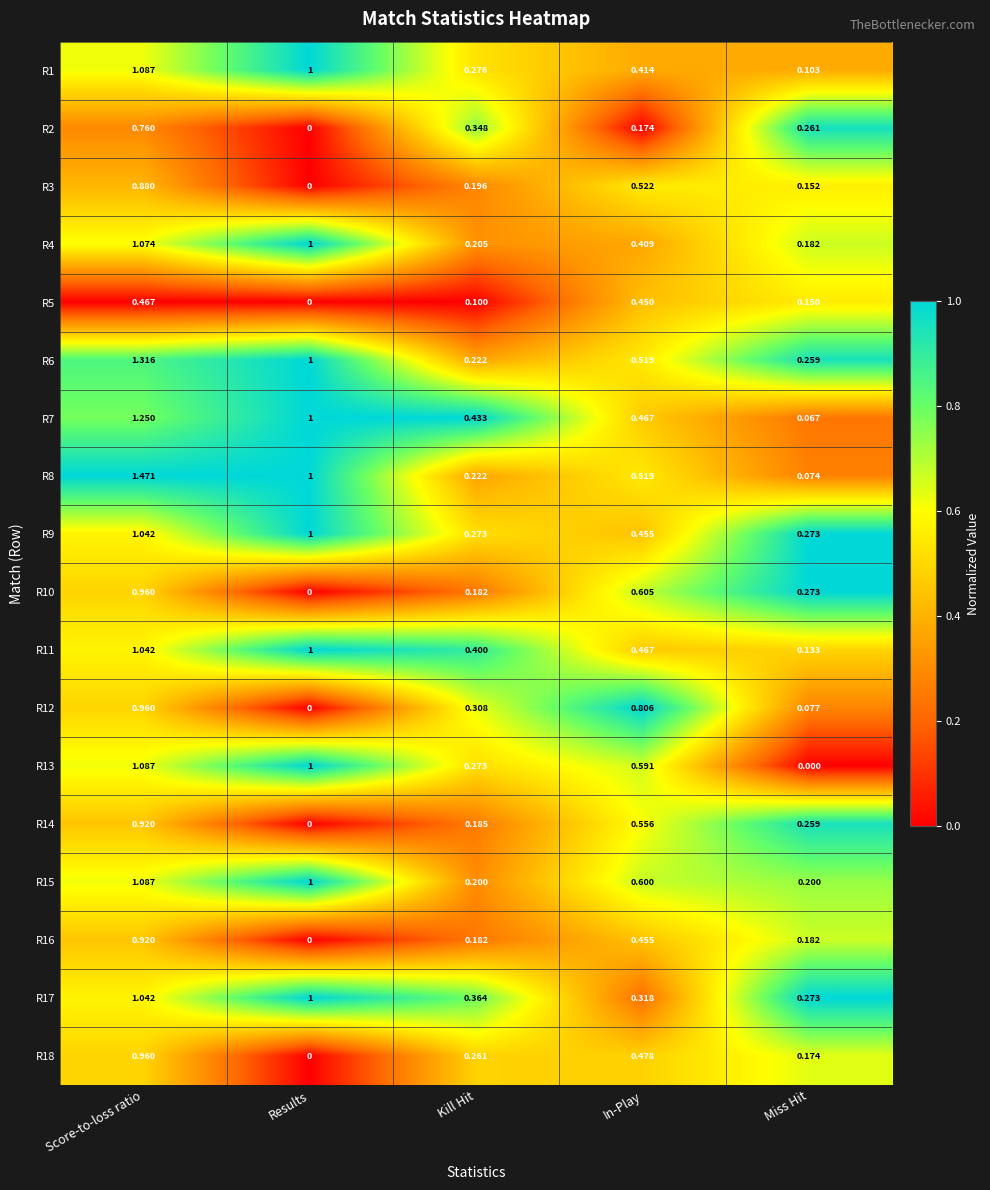

How many data points does each series have?

5